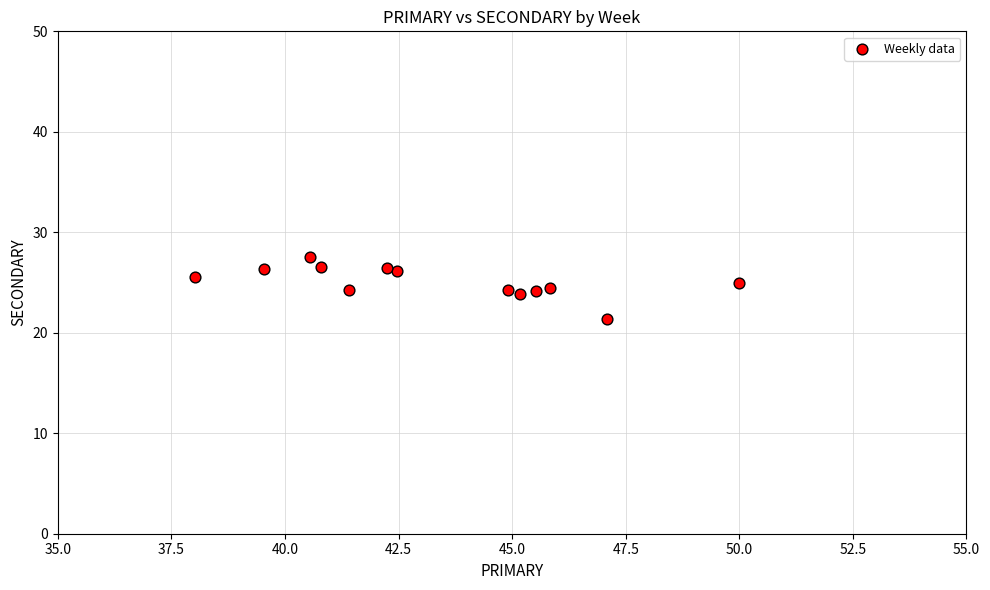

What is the range of X values (max minus min)?

12.0